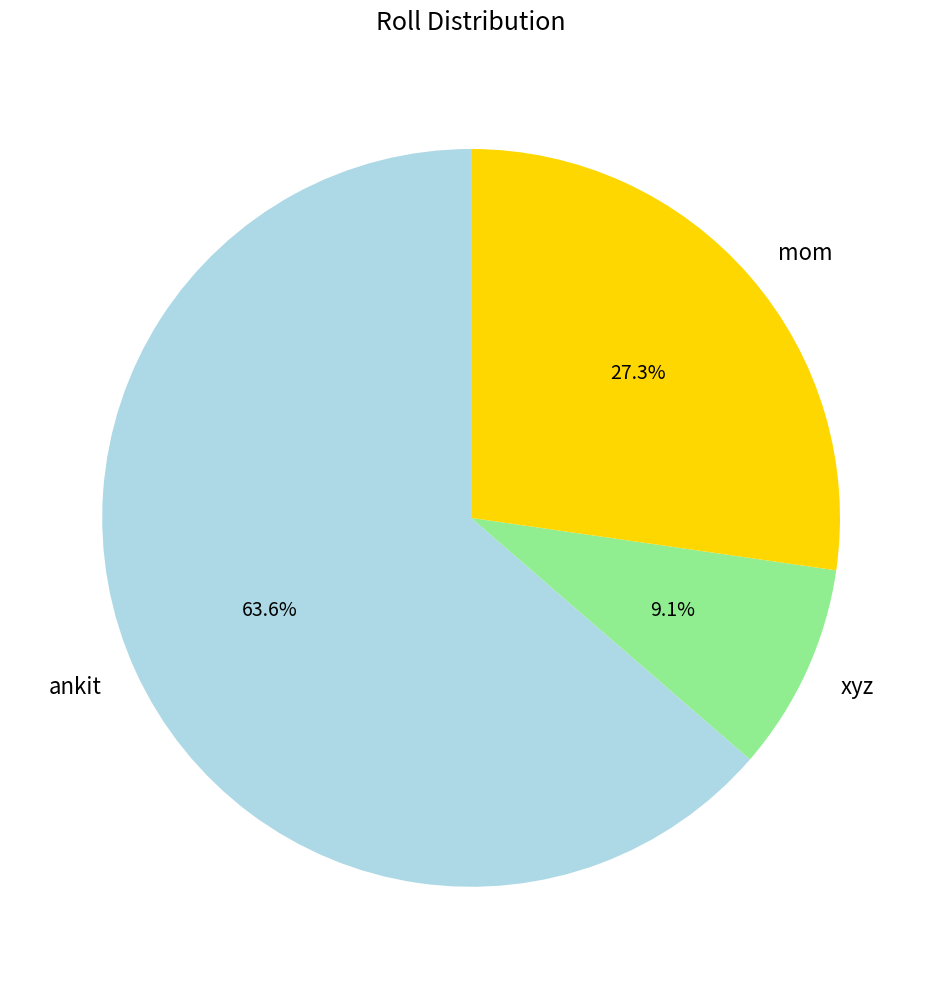

Which category has the smallest portion of the pie?

xyz